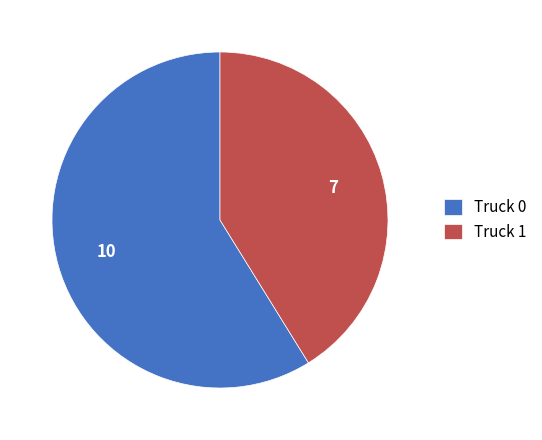

Do Truck 0 and Truck 1 together represent more than half of the pie?

Yes